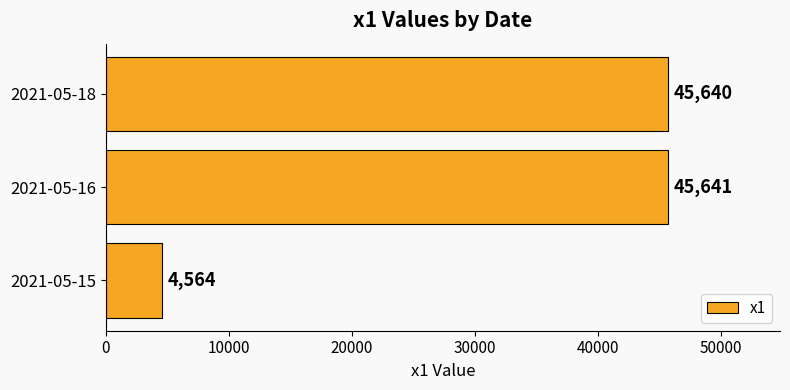

Reading bottom to top, what are all the values shown in this chart?

4564	45641	45640